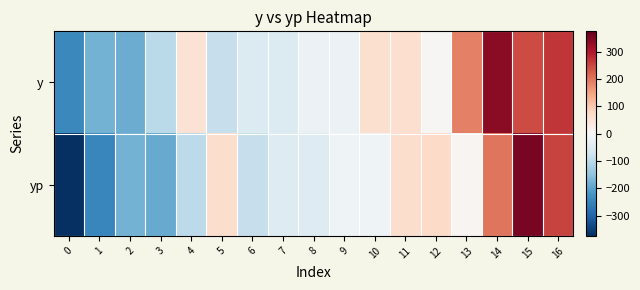

Reading right to left, extract all data points from this chart.

y: 16=268.6	15=243.6	14=338.6	13=188.6	12=3.6	11=63.6	10=58.6	9=-21.4	8=-21.4	7=-51.4	6=-51.4	5=-86.4	4=53.6	3=-101.4	2=-186.4	1=-176.4	0=-241.4
yp: 16=253.0	15=355.8	14=199.4	13=6.3	12=70.3	11=65.9	10=-17.5	9=-17.0	8=-48.6	7=-48.3	6=-87.6	5=66.2	4=-97.7	3=-187.2	2=-175.7	1=-244.2	0=-374.0